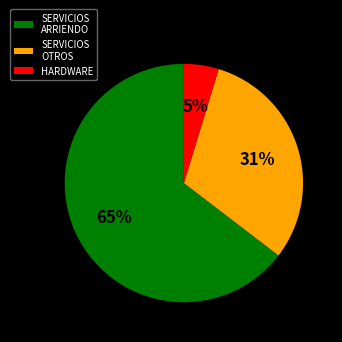

What is the smallest slice in the pie chart?

HARDWARE